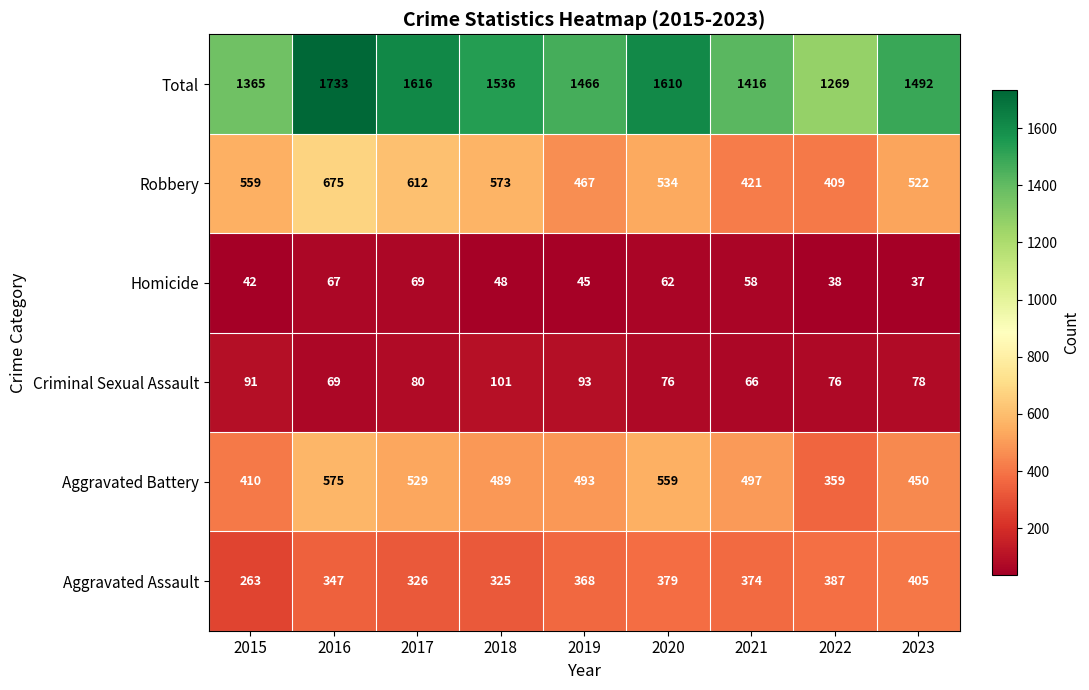

Which series has the largest range (max minus min)?

Total